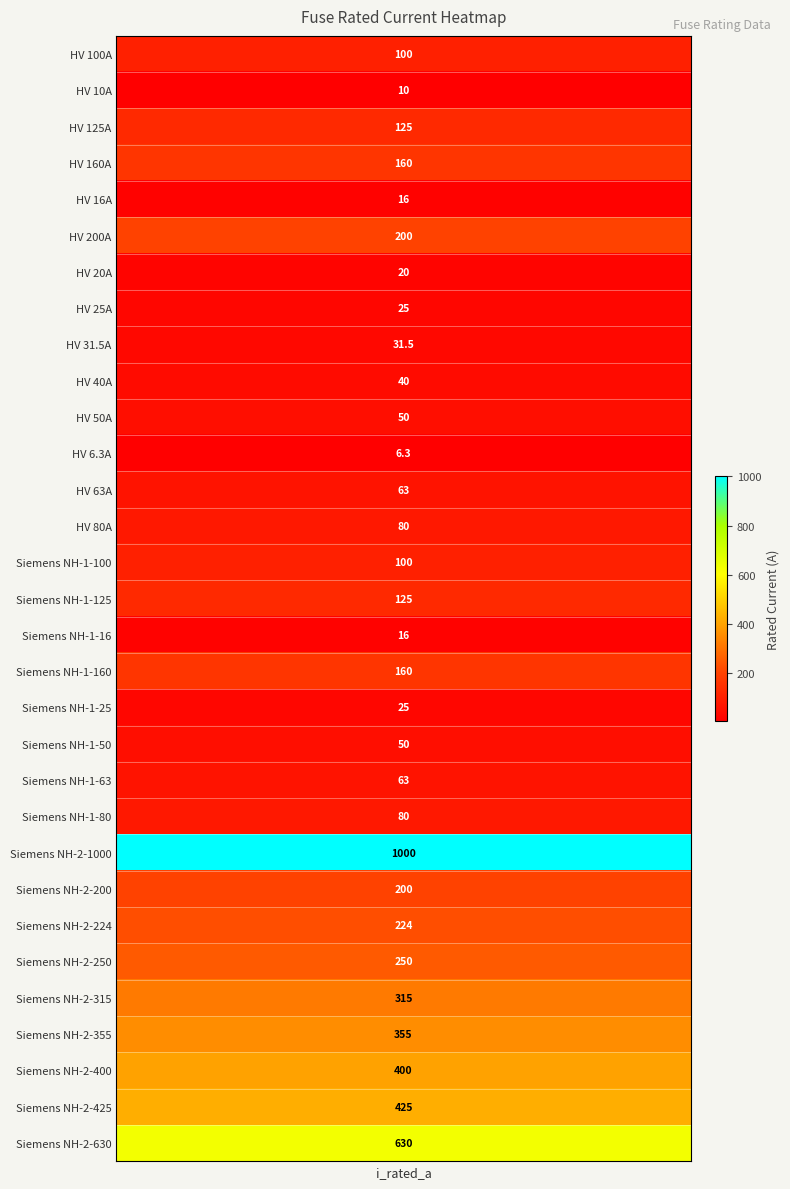

What is the minimum value shown in the chart?

6.3